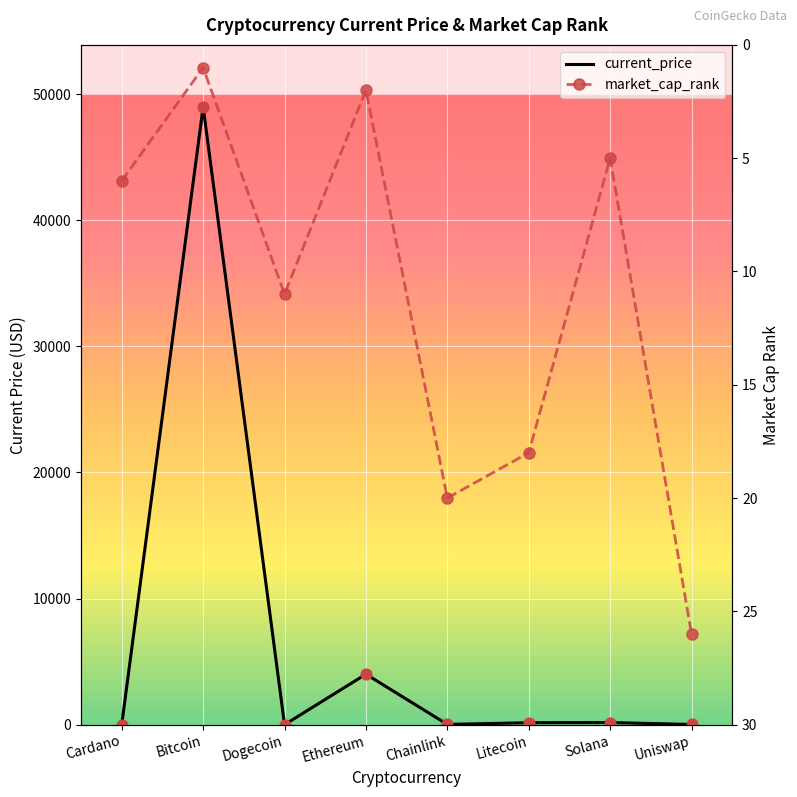

At how many categories does at least one series exceed 30940?

1